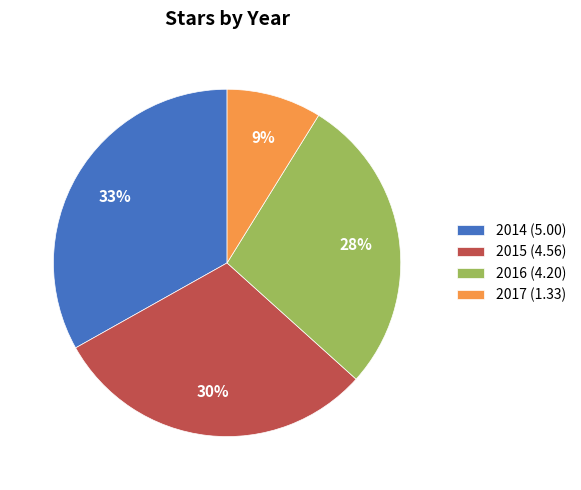

Is it true that 2014 is 25% of the pie?

False